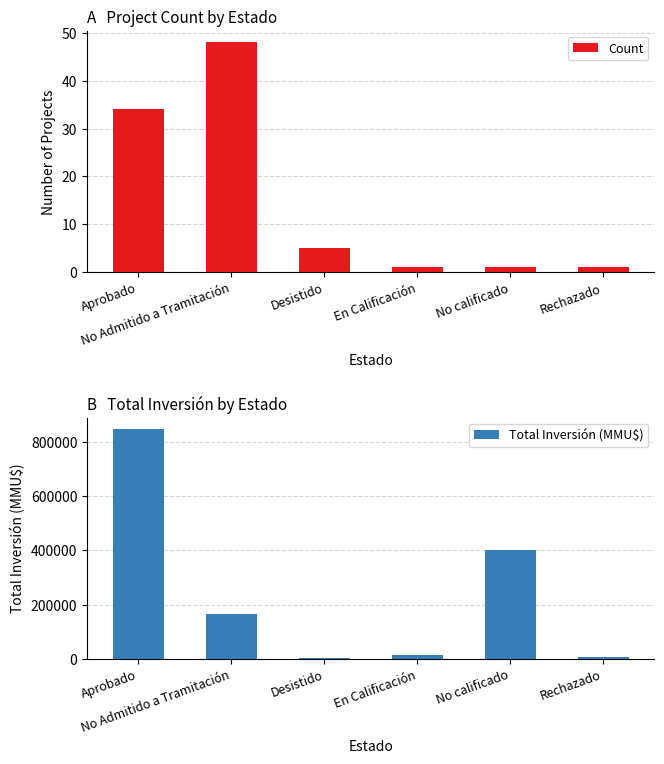

Which series changed the most between Aprobado and Rechazado?

Total Inversión (MMU$)